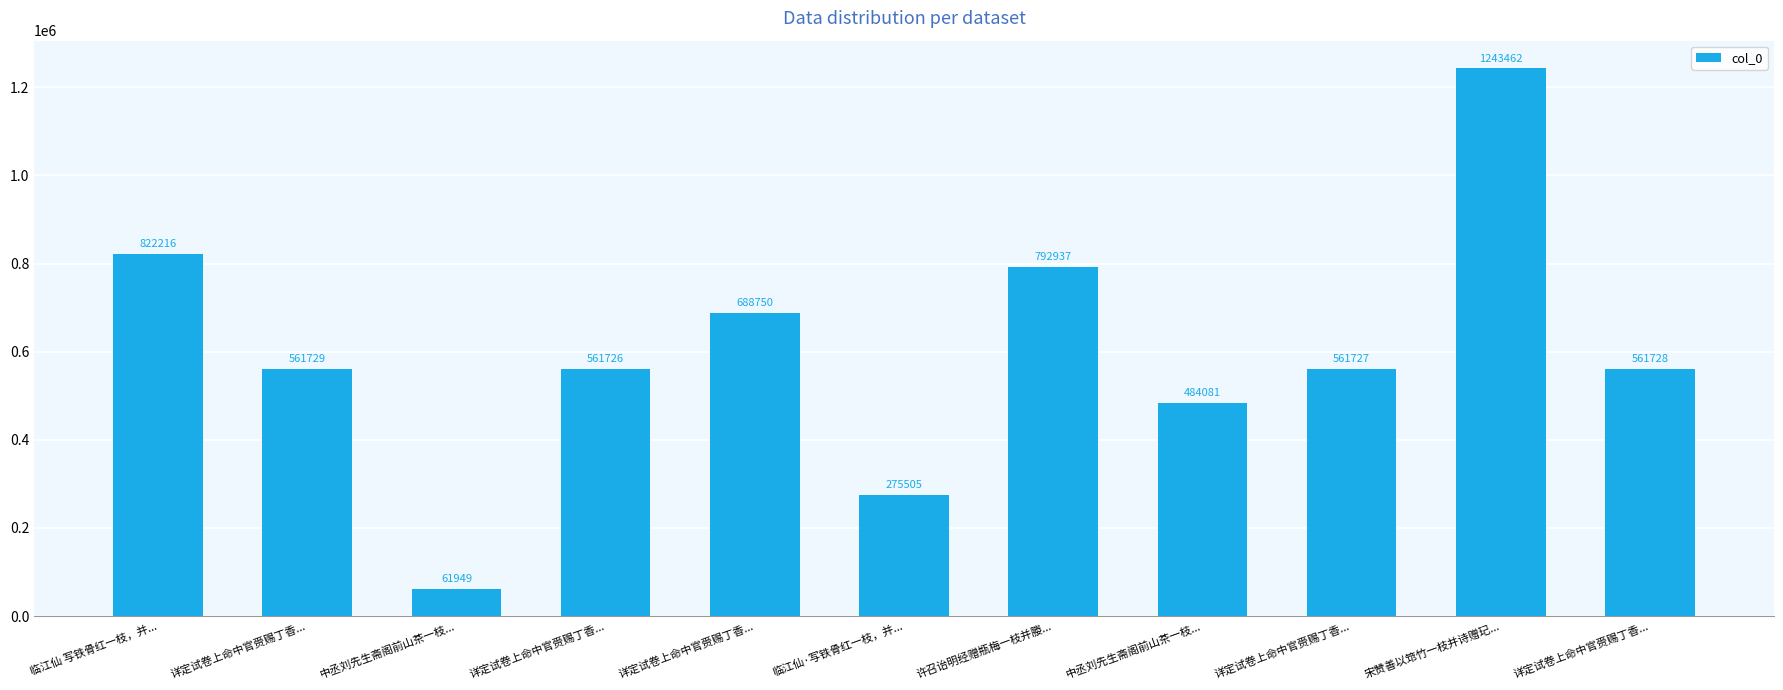

What is the label of the 7th bar from the left?

许召诒明经赠瓶梅一枝并媵...